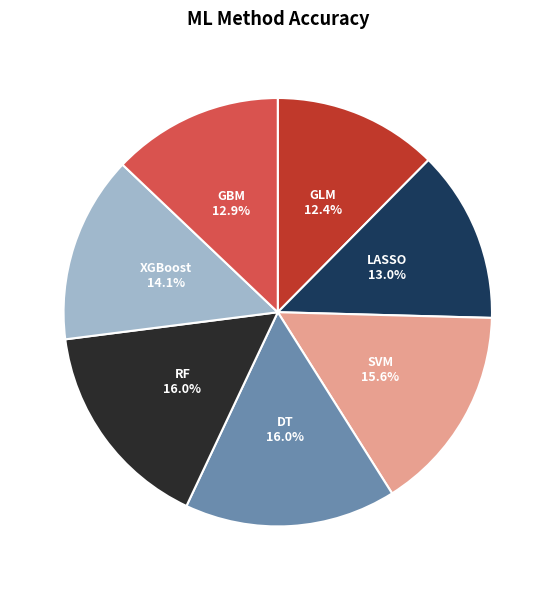

The DT slice represents 8% of the pie. True or false?

False